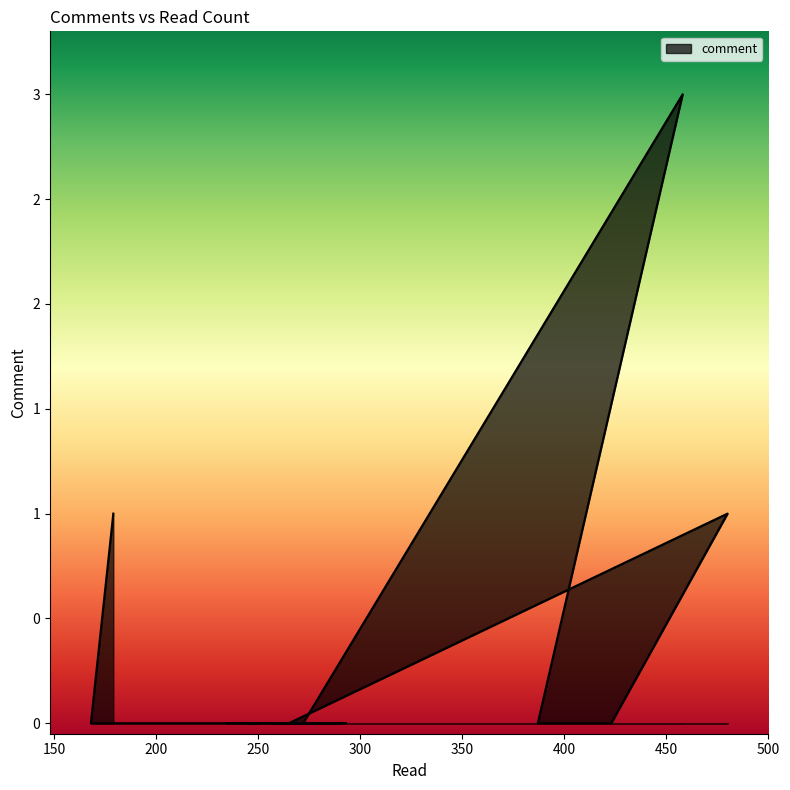

Rank the categories by value from lowest to highest.

168, 287, 257, 267, 293, 276, 289, 284, 265, 423, 422, 387, 272, 245, 245, 251, 235, 179, 480, 458